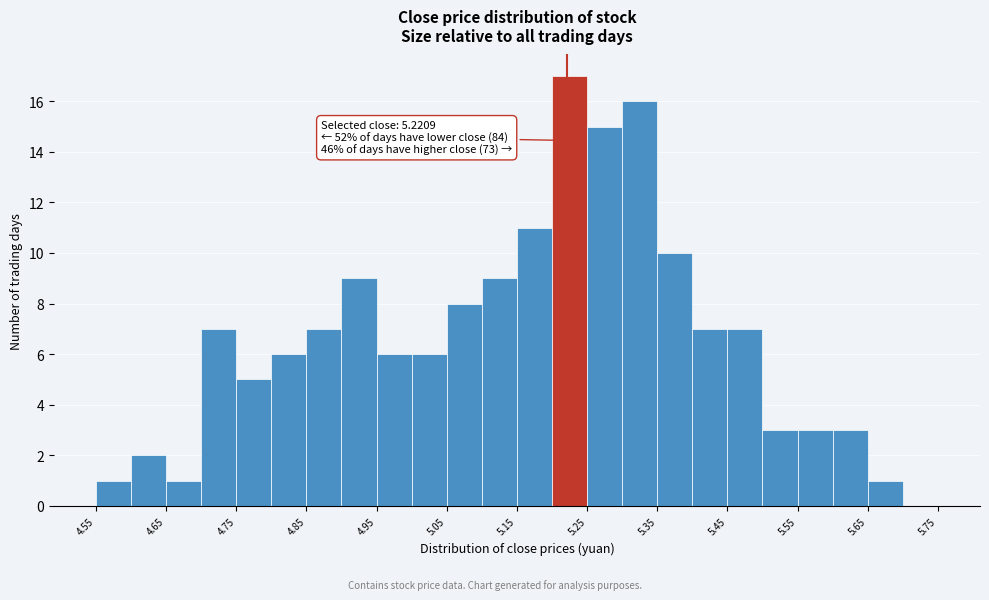

Which range on the x-axis has the tallest bar?

5.20 to 5.25